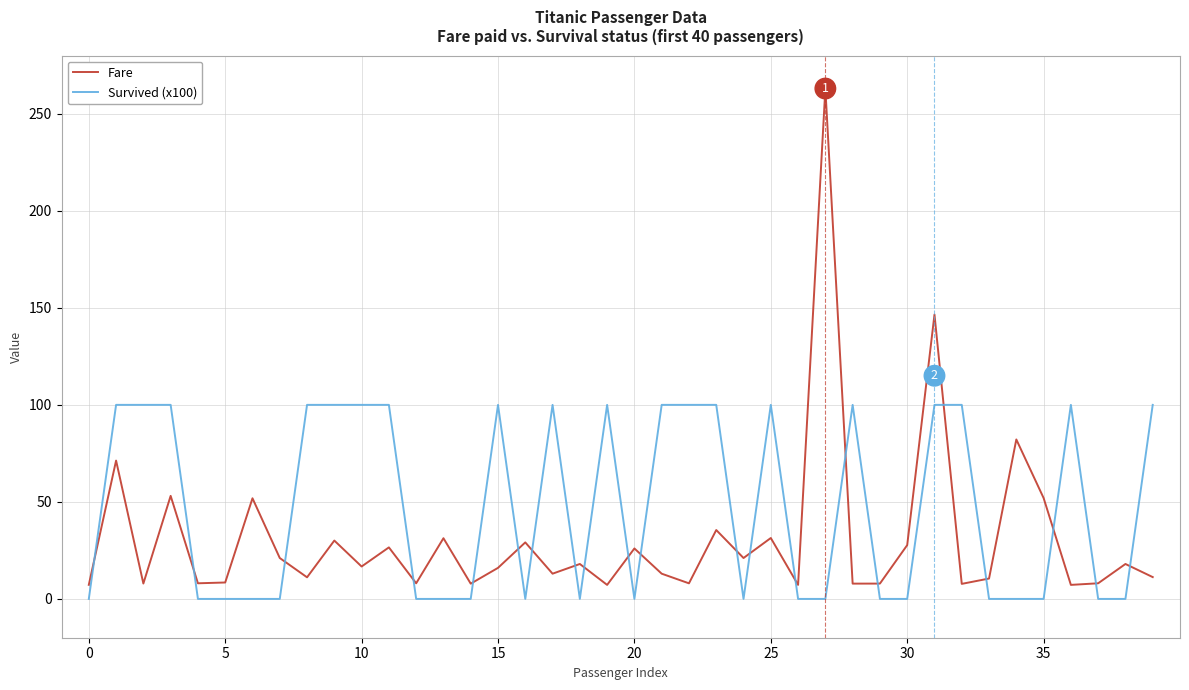

Which series has the largest total across all categories?

Survived (x100)